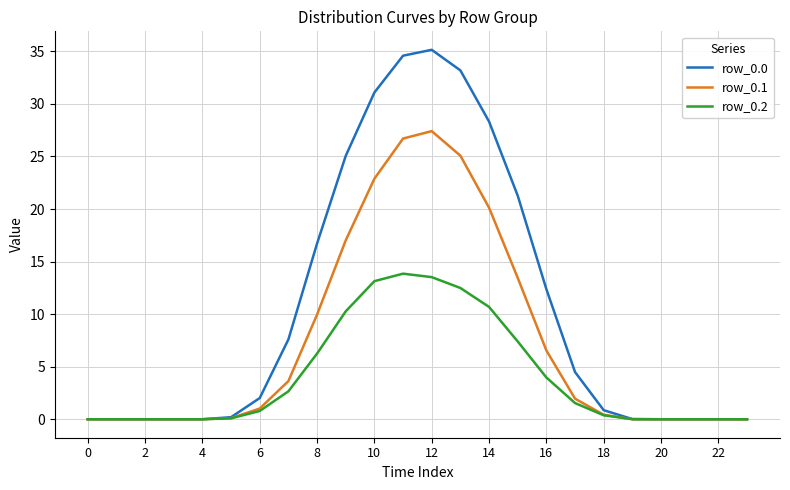

How many lines are shown in the chart?

3